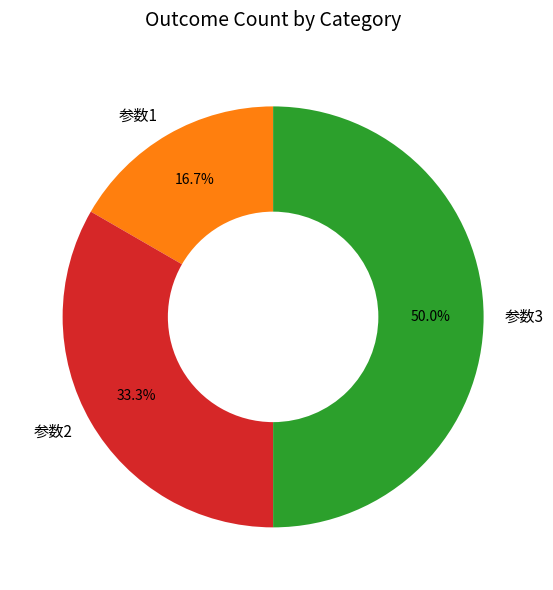

To the nearest percent, what portion does 参数3 represent?

50%